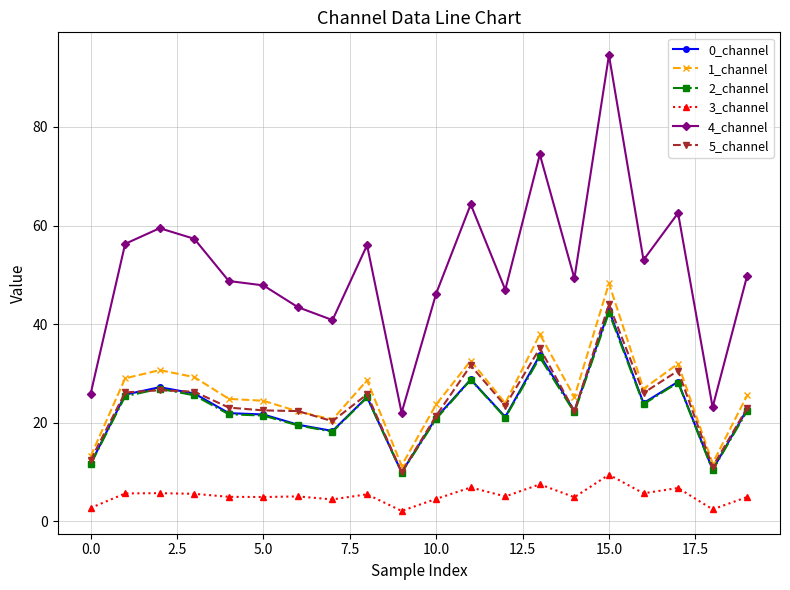

Which series has the largest total across all categories?

4_channel